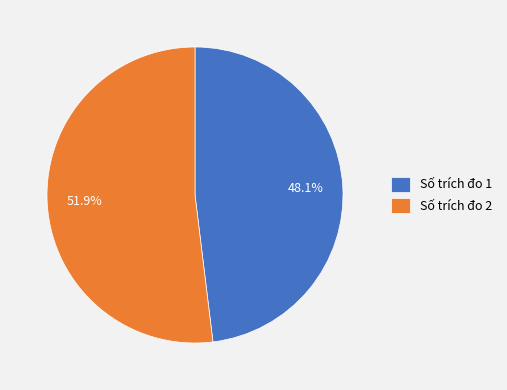

Which slice is the smallest?

Số trích đo 1